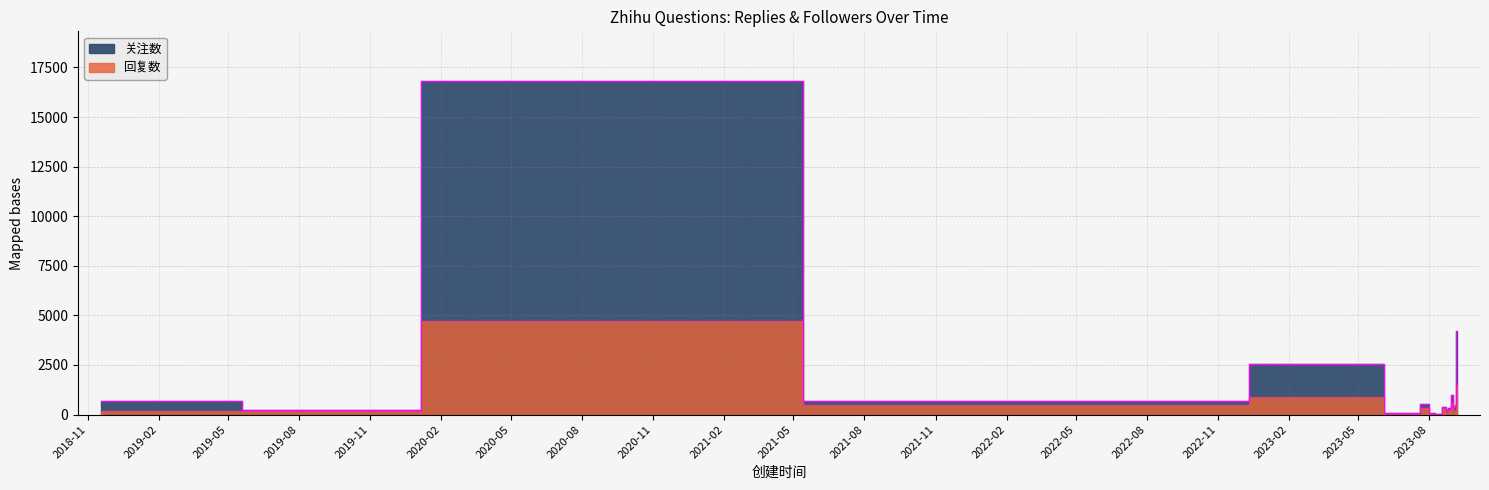

Is it true that 回复数 equals 13 at 2023-08-15?

True